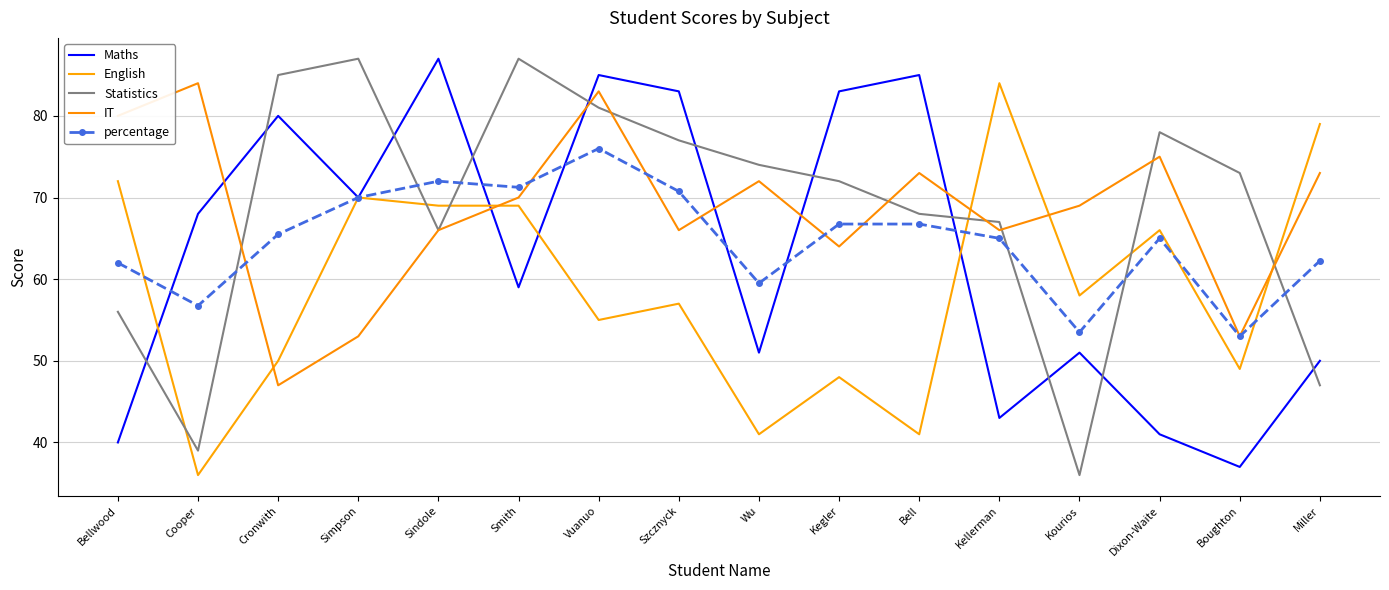

Rank the categories by percentage value from highest to lowest.

Vuanuo, Sindole, Smith, Szcznyck, Simpson, Kegler, Bell, Cronwith, Kellerman, Dixon-Waite, Miller, Bellwood, Wu, Cooper, Kourios, Boughton